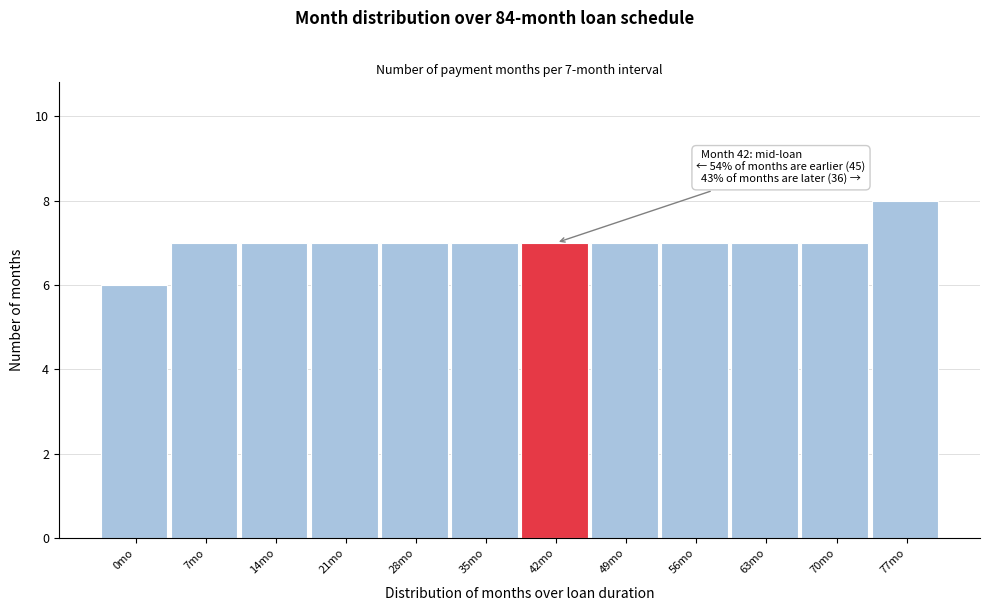

Reading left to right, what are all the values shown in this chart?

0mo=6	7mo=7	14mo=7	21mo=7	28mo=7	35mo=7	42mo=7	49mo=7	56mo=7	63mo=7	70mo=7	77mo=8